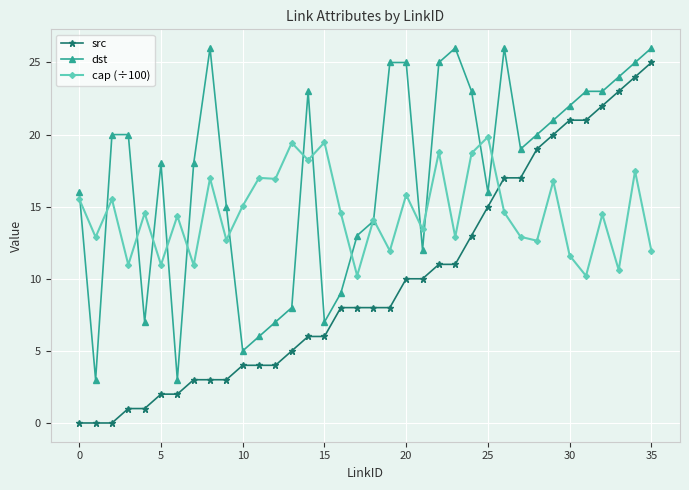

True or false: cap (÷100) has more than 0 points higher than both neighbors.

True